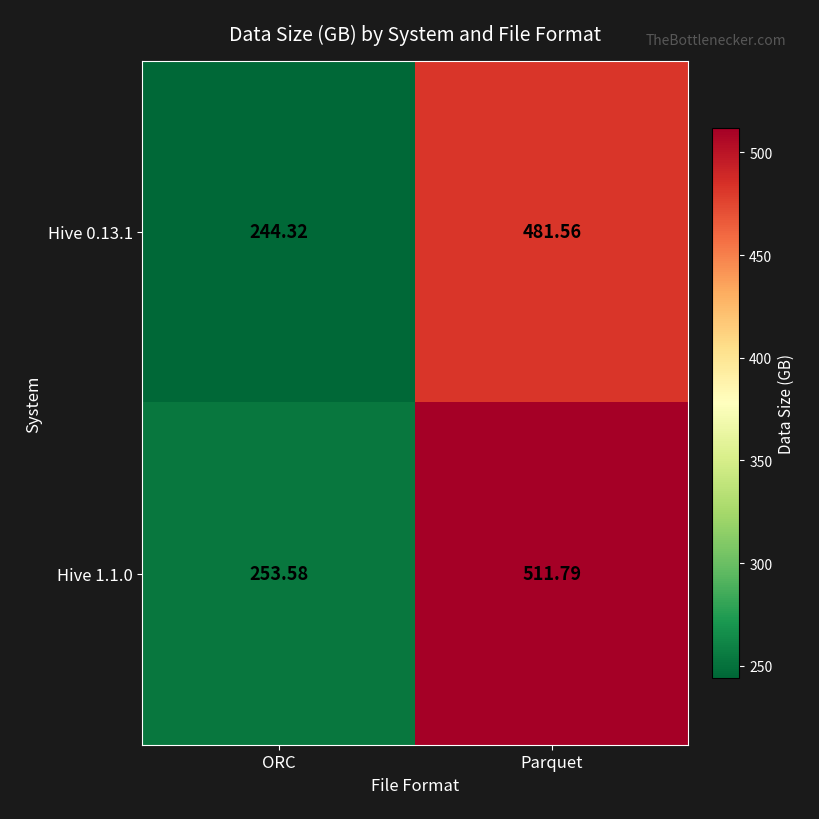

How many data points in Hive 1.1.0 are less than 511?

1